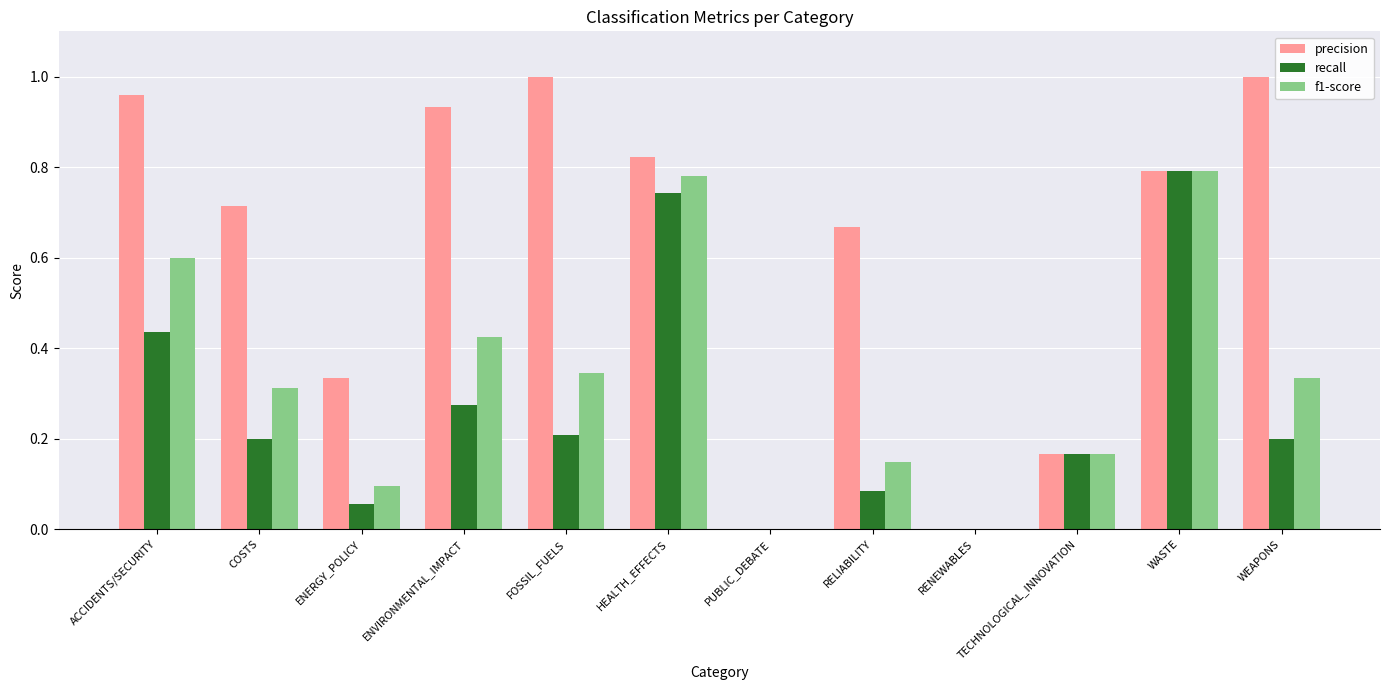

Which series has the largest total across all categories?

precision